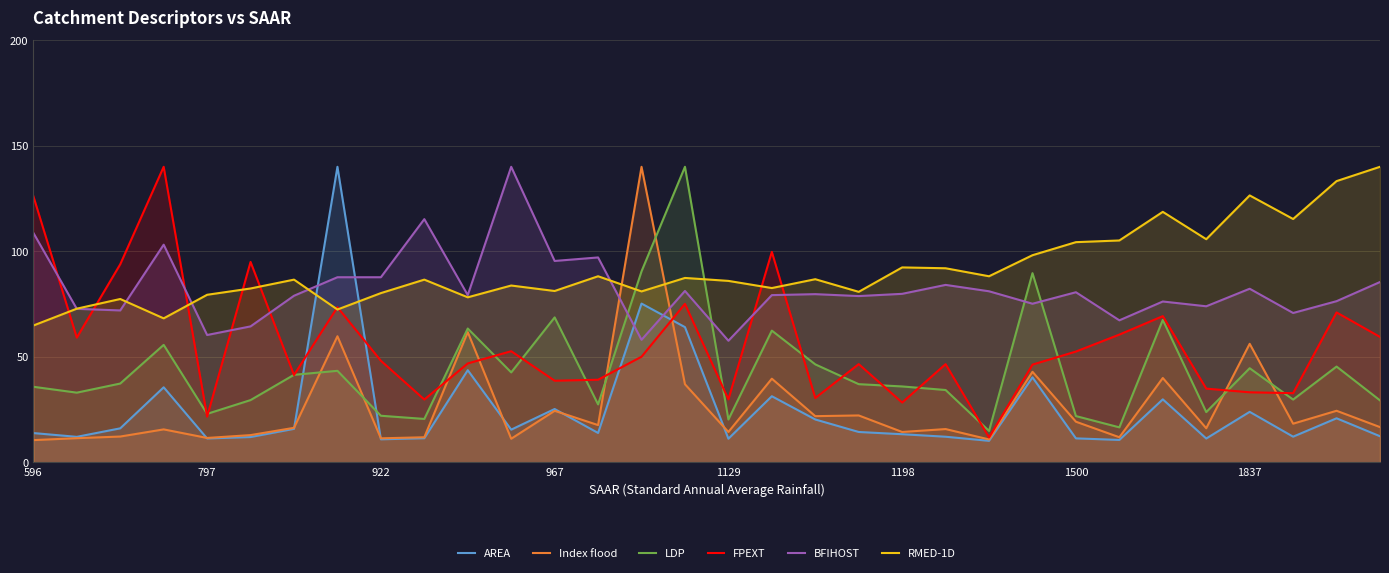

Reading right to left, list all the values displayed in this chart.

AREA: 12.4	20.9	12.2	24.0	11.3	29.9	10.6	11.4	40.3	10.2	12.2	13.4	14.4	20.3	31.3	11.2	64.1	75.2	13.9	25.3	15.5	43.7	11.5	10.9	140.0	15.9	12.0	11.3	35.6	16.1	12.1	13.9
Index flood: 16.7	24.5	18.3	56.2	16.2	40.0	11.9	19.3	42.9	10.9	15.8	14.4	22.2	21.9	39.7	14.4	37.0	140.0	17.7	24.4	11.2	61.7	11.9	11.4	59.8	16.4	12.9	11.6	15.6	12.3	11.5	10.6
LDP: 29.4	45.4	29.8	44.6	23.8	67.5	16.6	22.0	89.6	14.9	34.3	36.0	37.1	46.4	62.4	20.3	140.0	90.5	27.5	68.7	42.6	63.4	20.6	22.1	43.4	41.5	29.5	23.0	55.7	37.4	33.0	35.8
FPEXT: 59.4	71.0	32.8	33.2	35.0	69.3	60.5	52.5	46.3	11.8	46.6	28.4	46.6	30.5	99.7	29.9	75.1	50.0	39.2	38.7	52.7	46.9	29.8	48.1	73.5	41.4	94.9	21.7	140.0	93.8	59.1	126.1
BFIHOST: 85.4	76.4	70.8	82.3	73.9	76.2	67.3	80.6	75.2	81.0	84.1	79.8	78.8	79.7	79.2	57.6	81.2	58.1	97.1	95.4	140.0	79.2	115.2	87.7	87.7	78.9	64.4	60.3	103.1	72.0	72.7	108.7
RMED-1D: 140.0	133.2	115.3	126.4	105.7	118.7	105.1	104.3	98.1	88.2	91.9	92.3	80.8	86.8	82.6	86.0	87.4	81.0	88.2	81.2	83.8	78.2	86.6	80.2	72.4	86.6	82.4	79.4	68.2	77.4	72.8	64.8